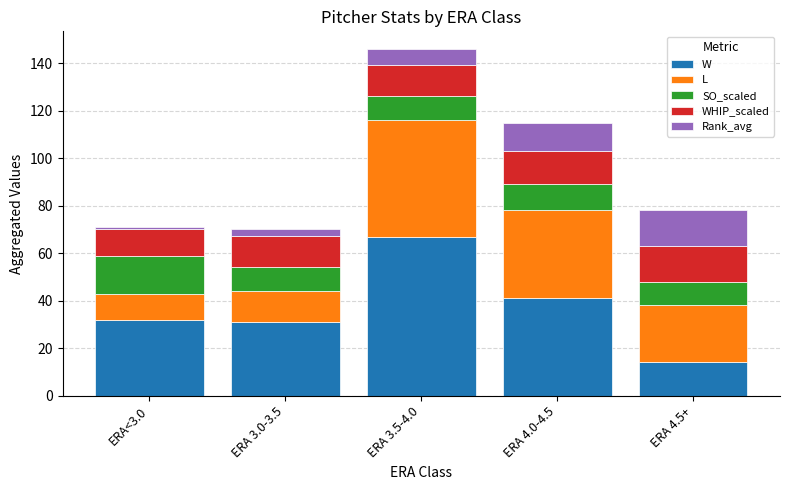

What is the minimum value for W?

14.0